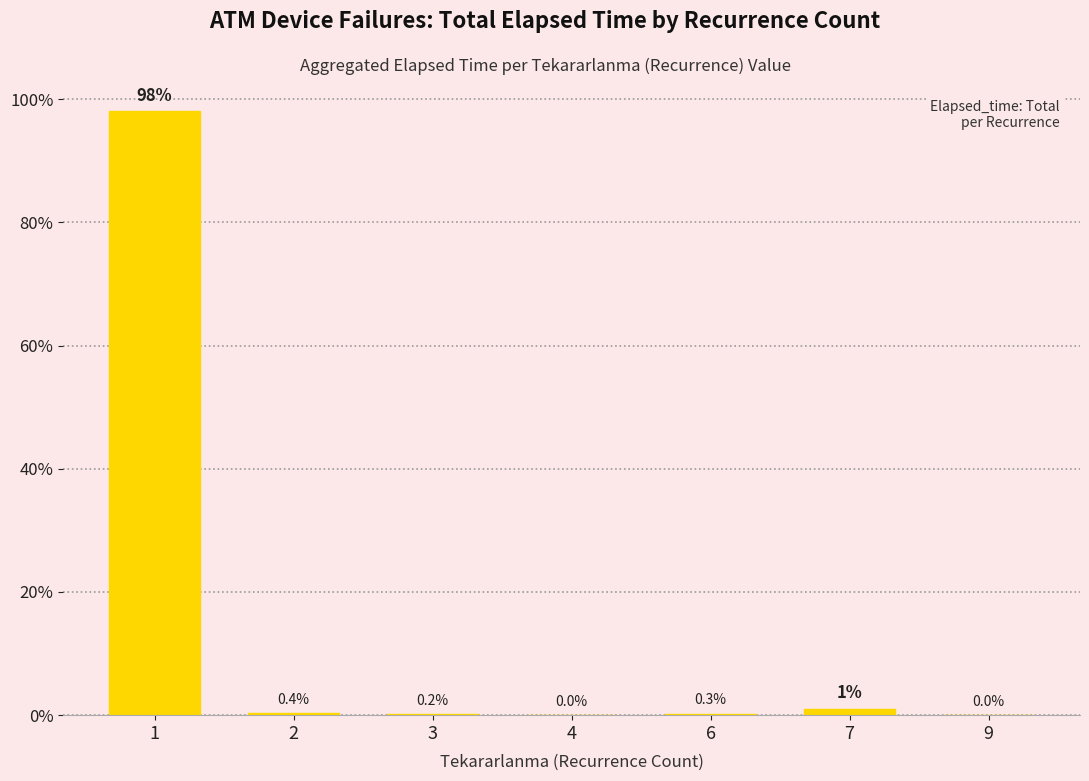

How many distinct data groups are displayed?

1